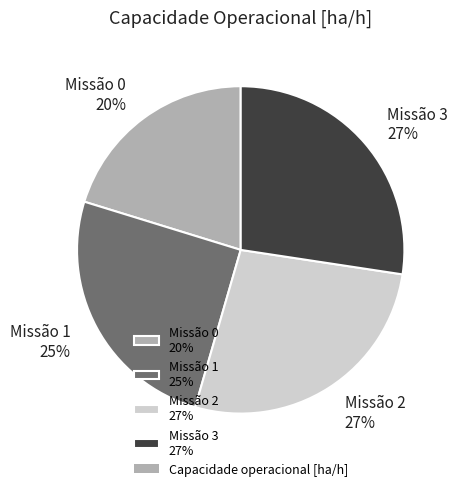

To the nearest percent, what is the average slice percentage?

25%